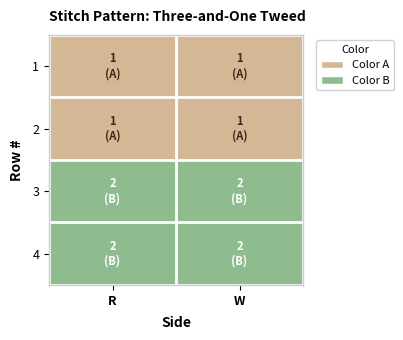

Reading left to right, extract all data points from this chart.

1: R=1	W=1
2: R=1	W=1
3: R=2	W=2
4: R=2	W=2